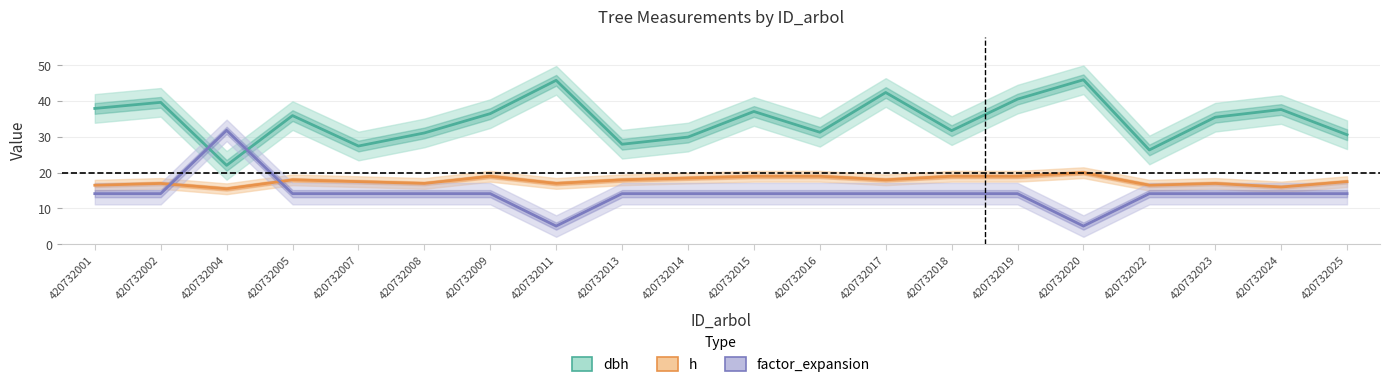

What is the value of the h point at the 4th from the left?

18.0